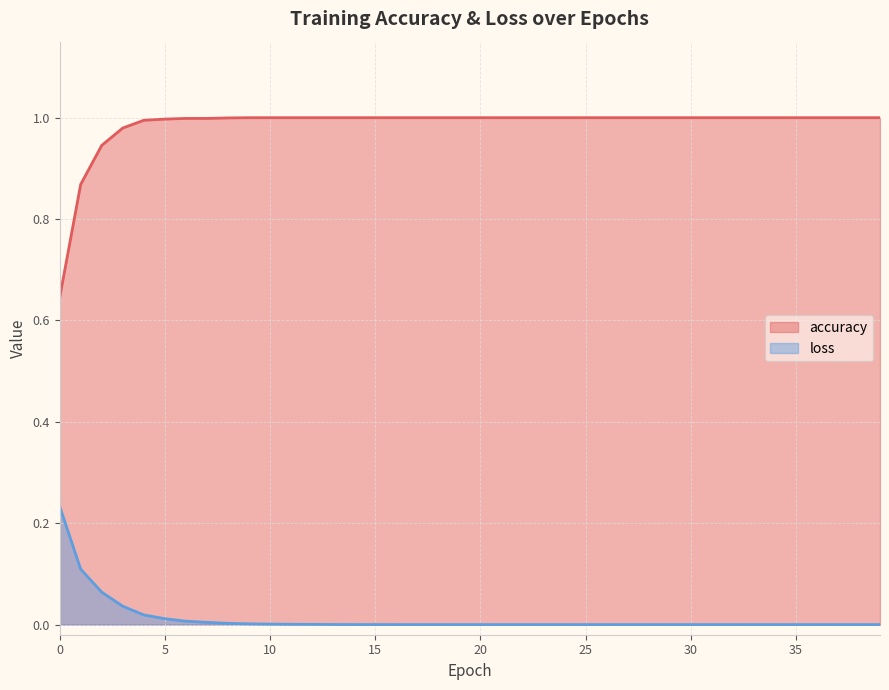

What is the value of the accuracy point at the 9th from the left?

1.0